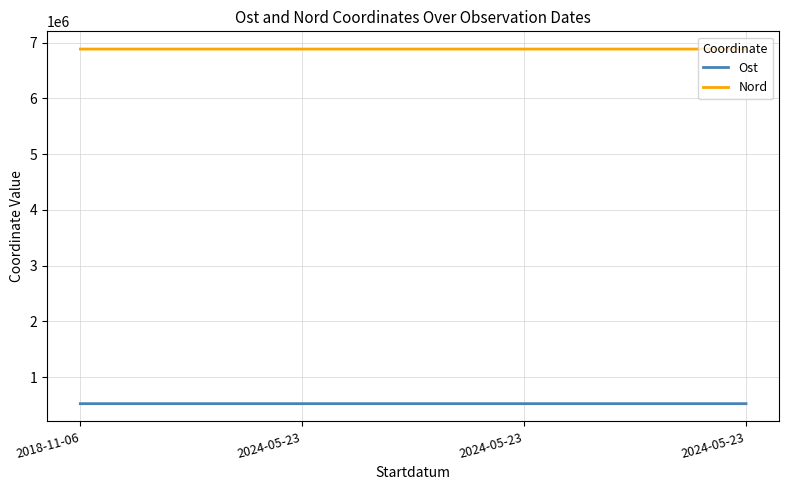

How many lines are shown in the chart?

2